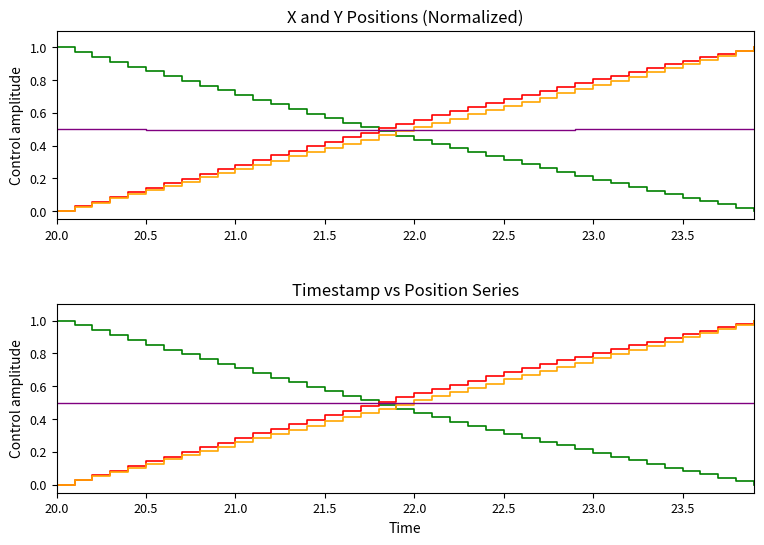

At how many categories does at least one series exceed 0?

40